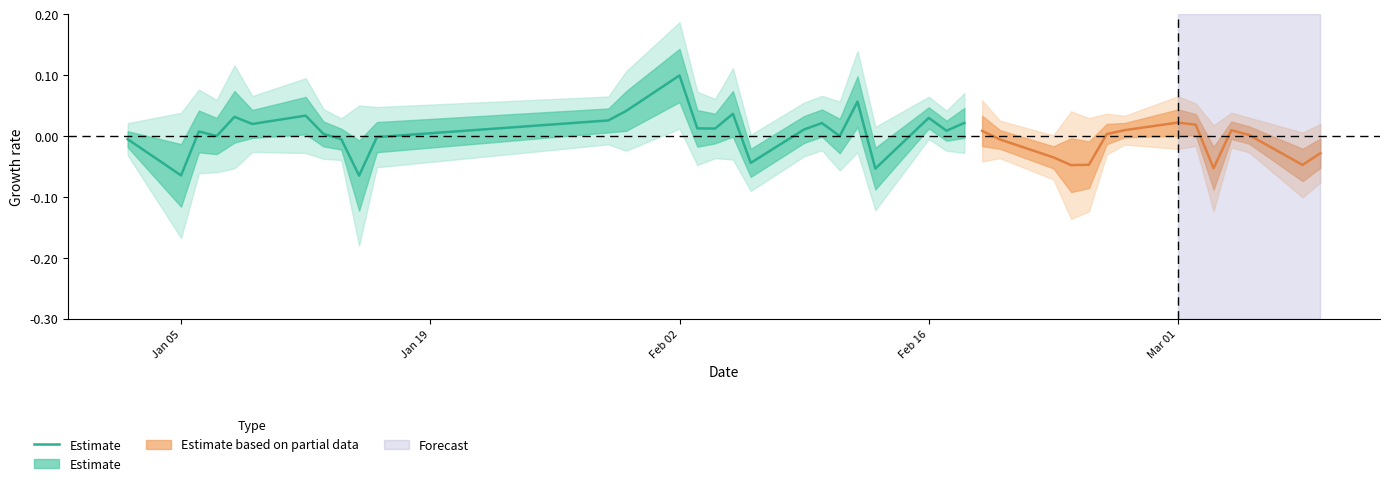

What is the maximum value shown in the chart?

0.1